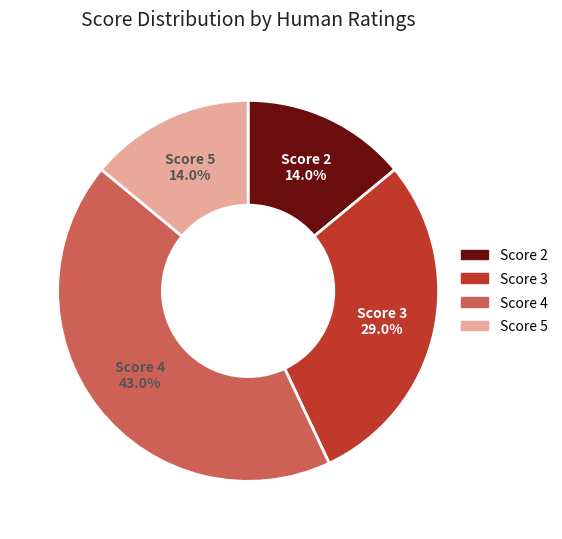

Is there a majority slice in this chart?

No